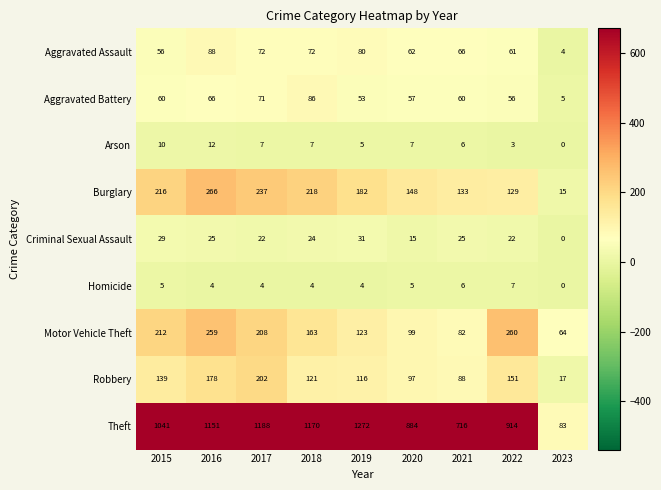

Which category has the highest value in the Robbery series?

2017